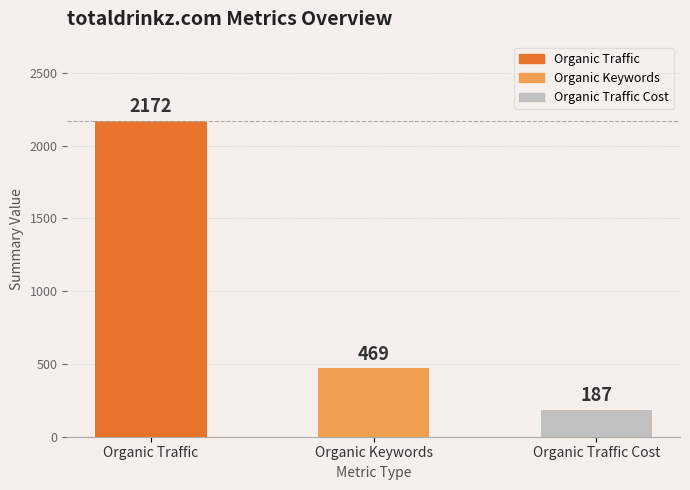

Which series has the widest spread of values?

Organic Traffic